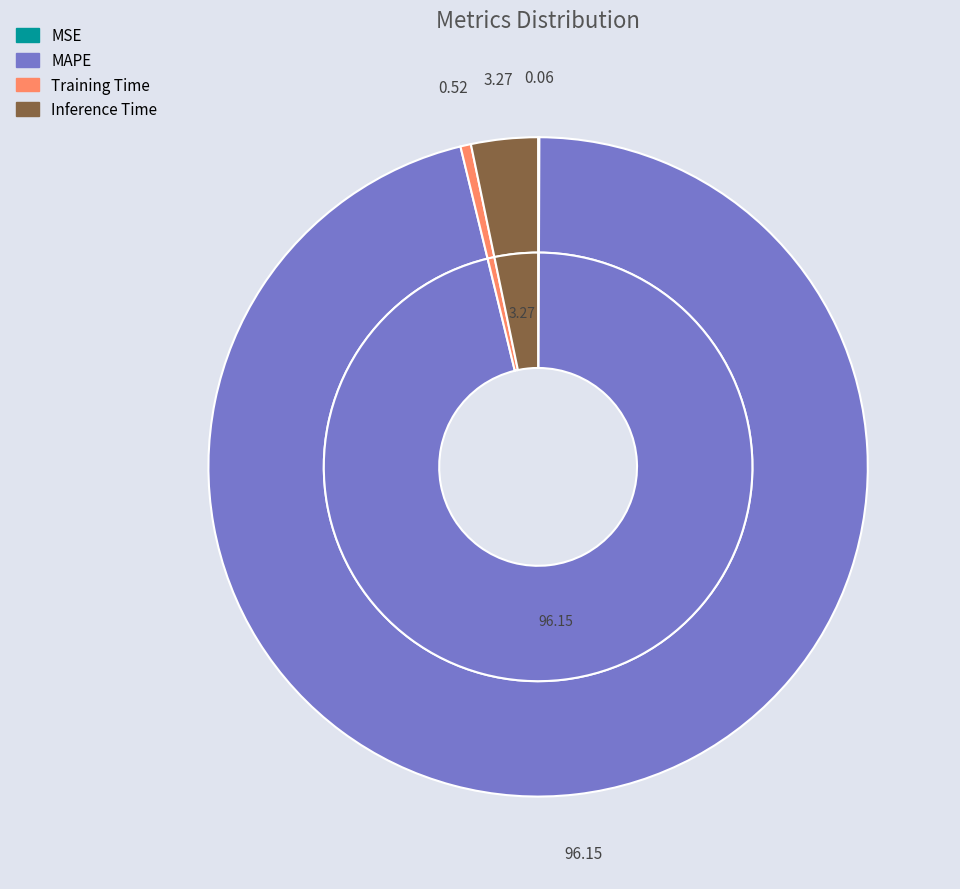

To the nearest percent, what portion does MAPE represent?

96%